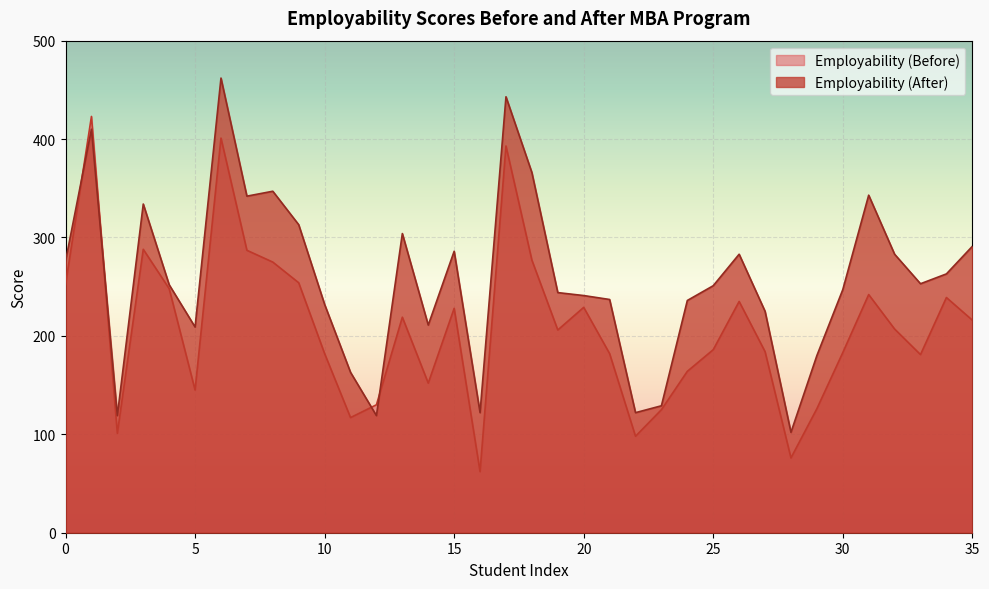

Which series has the largest total across all categories?

Employability (After)